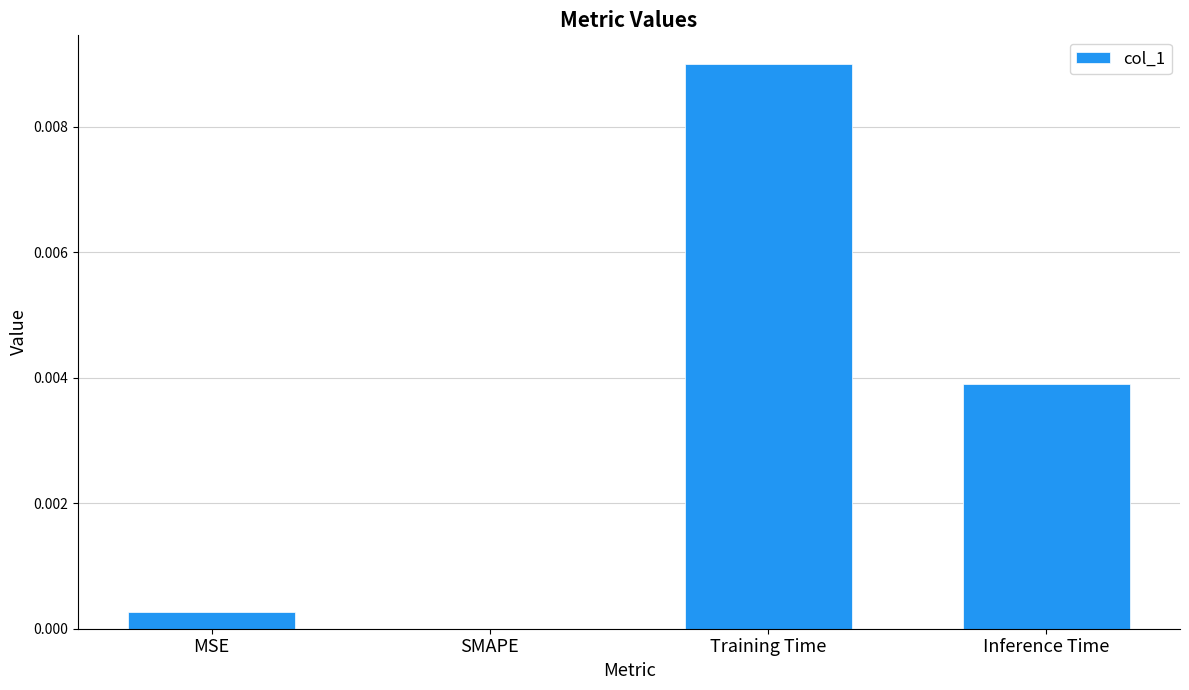

Which label corresponds to the largest value in the chart?

Training Time